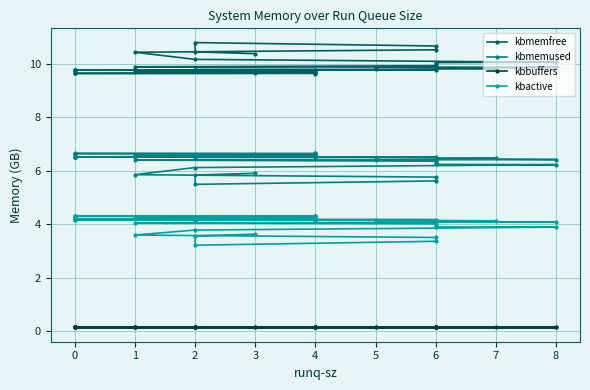

Count the number of categories in the chart.

40